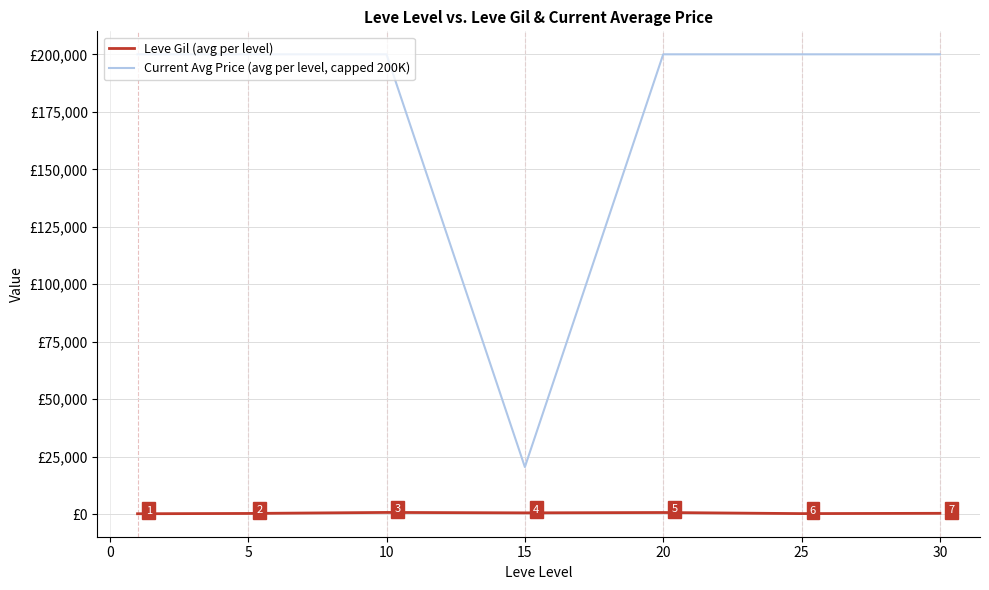

List the series in order of their peak value, highest first.

Current Avg Price (avg per level, capped 200K), Leve Gil (avg per level)